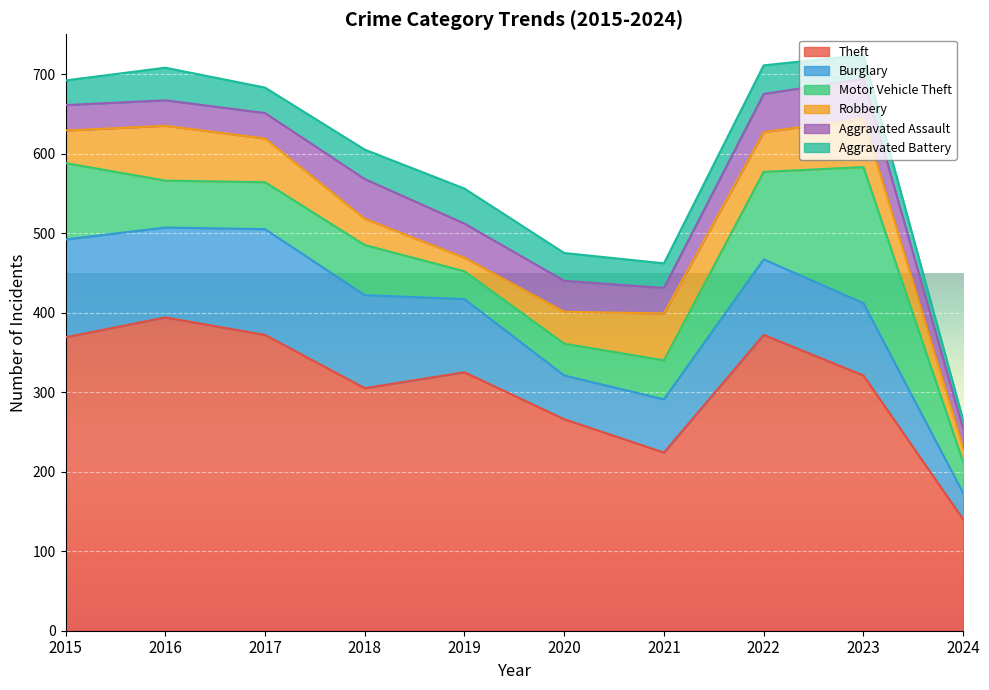

Rank the series at 2024 from lowest to highest value.

Aggravated Battery, Robbery, Aggravated Assault, Burglary, Motor Vehicle Theft, Theft